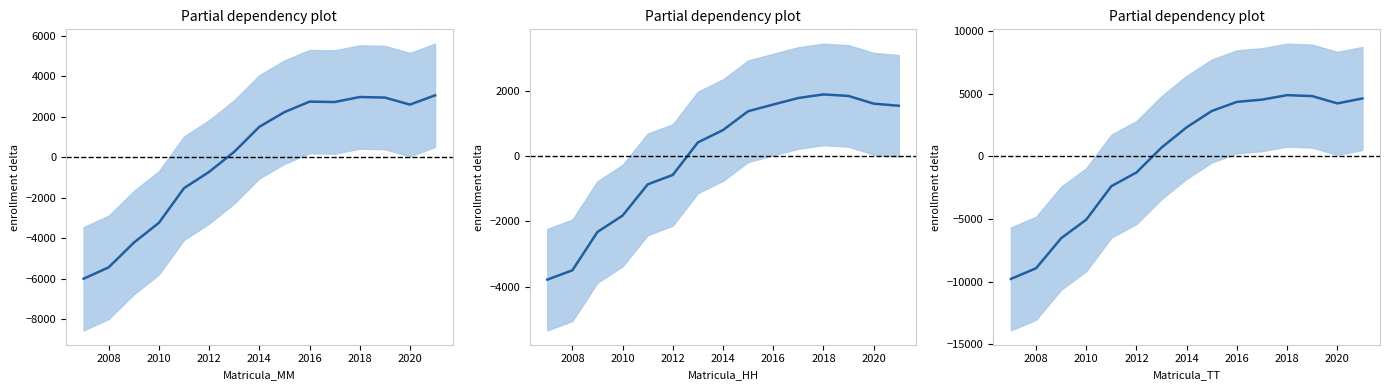

True or false: Matricula HH has a value of 423.1 at 2013.

True